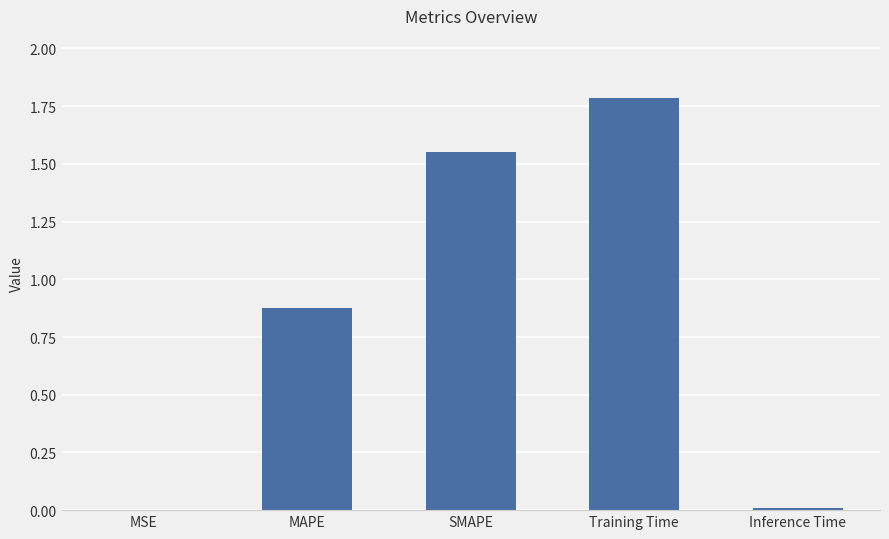

Read the value at Training Time.

1.8